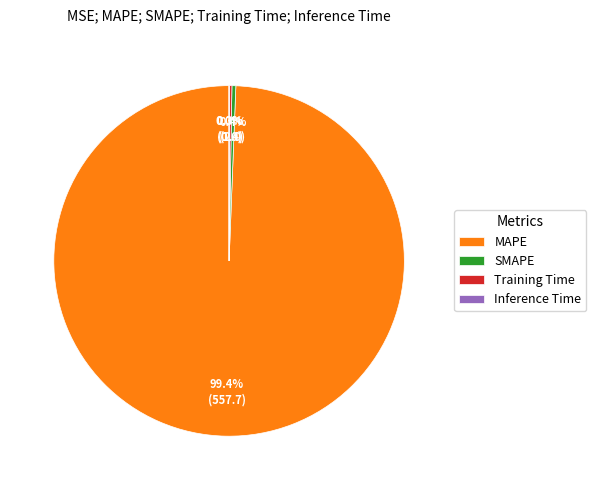

Does any single category account for the majority?

Yes